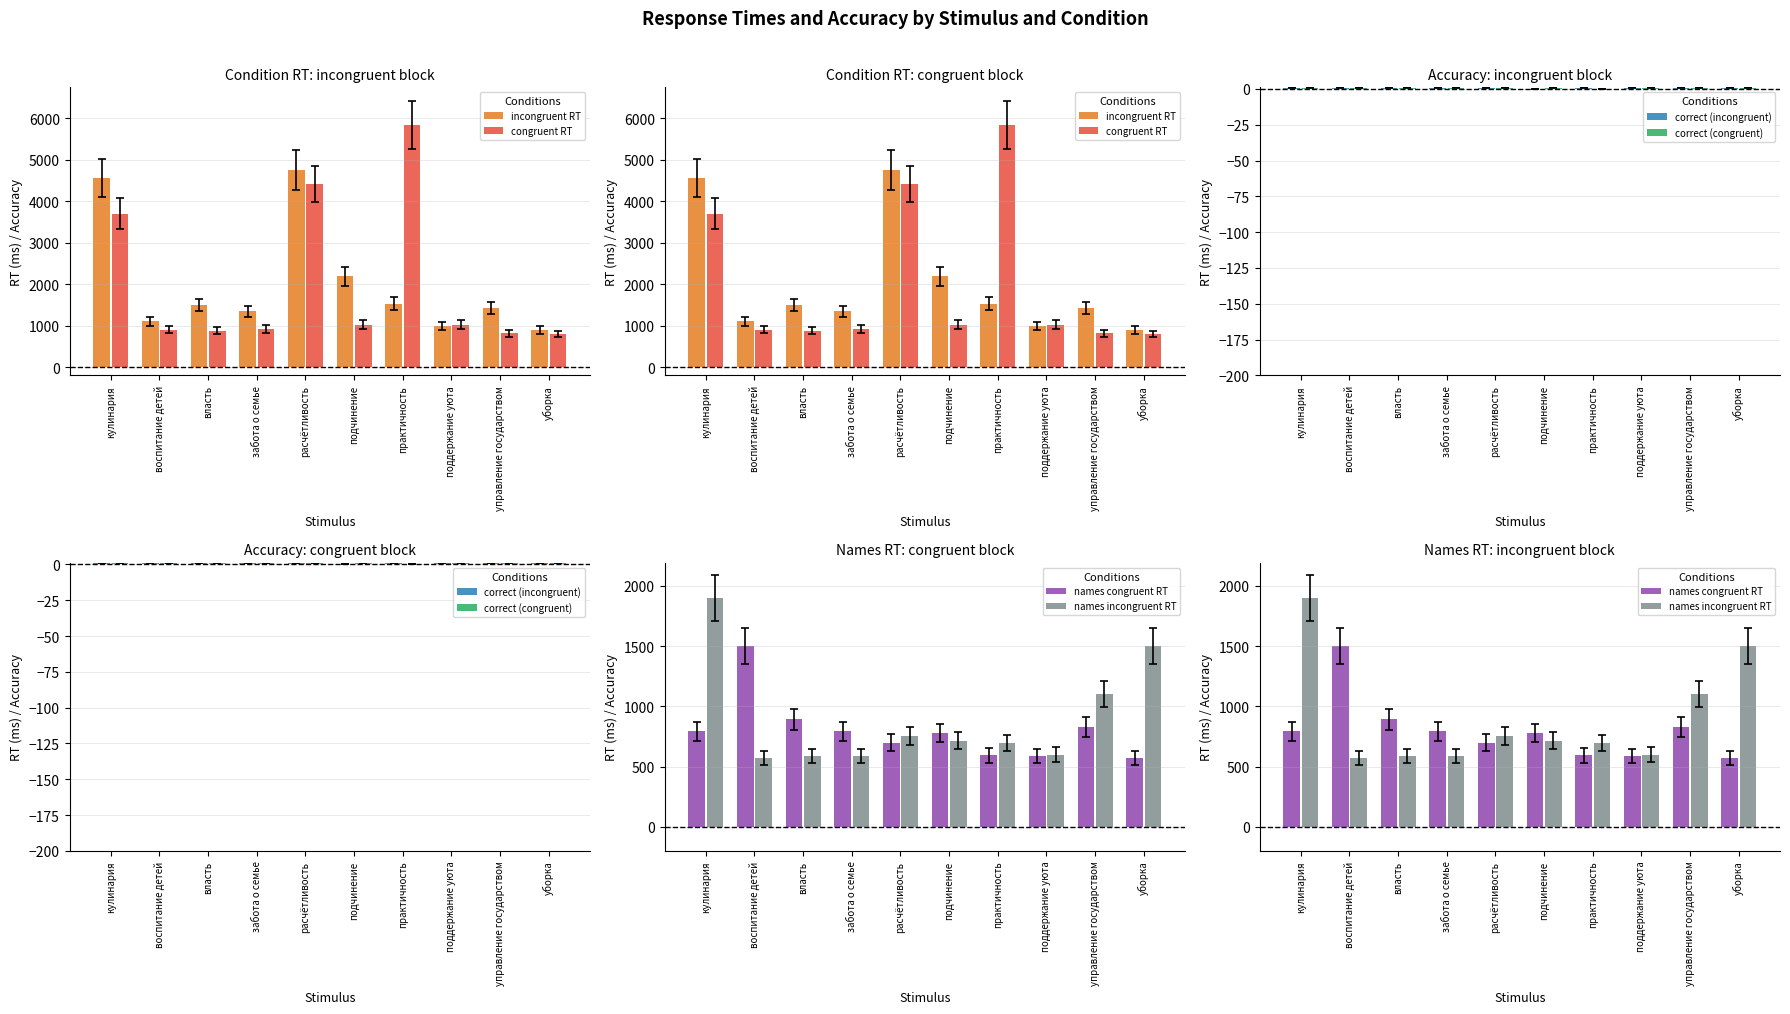

At how many categories does at least one series exceed 5736?

1